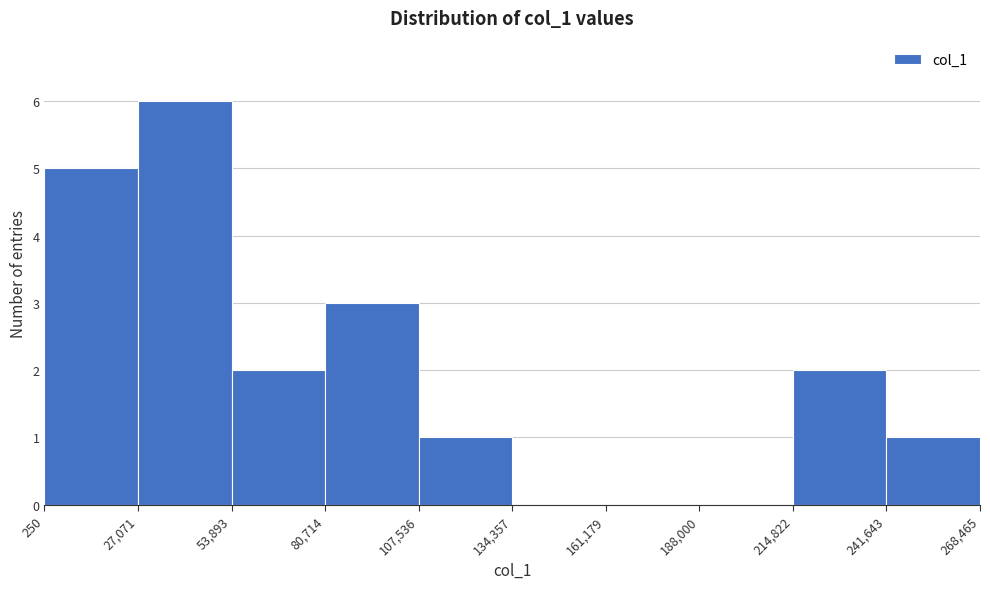

Reading left to right, transcribe this chart: for each bar, give the range it covers on the x-axis and its height. The values are not printed on the chart, so give them approximately, as read against the axis.

250 to 27,071: 5
27,071 to 53,893: 6
53,893 to 80,714: 2
80,714 to 107,536: 3
107,536 to 134,357: 1
134,357 to 161,179: 0
161,179 to 188,000: 0
188,000 to 214,822: 0
214,822 to 241,643: 2
241,643 to 268,465: 1